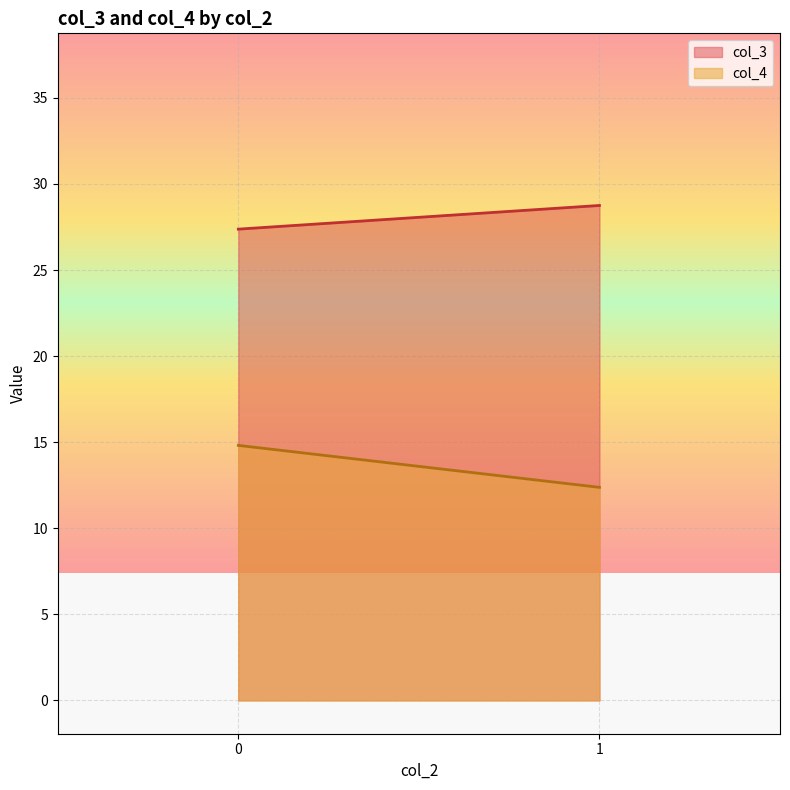

List the series in order of their overall mean, highest first.

col_3, col_4